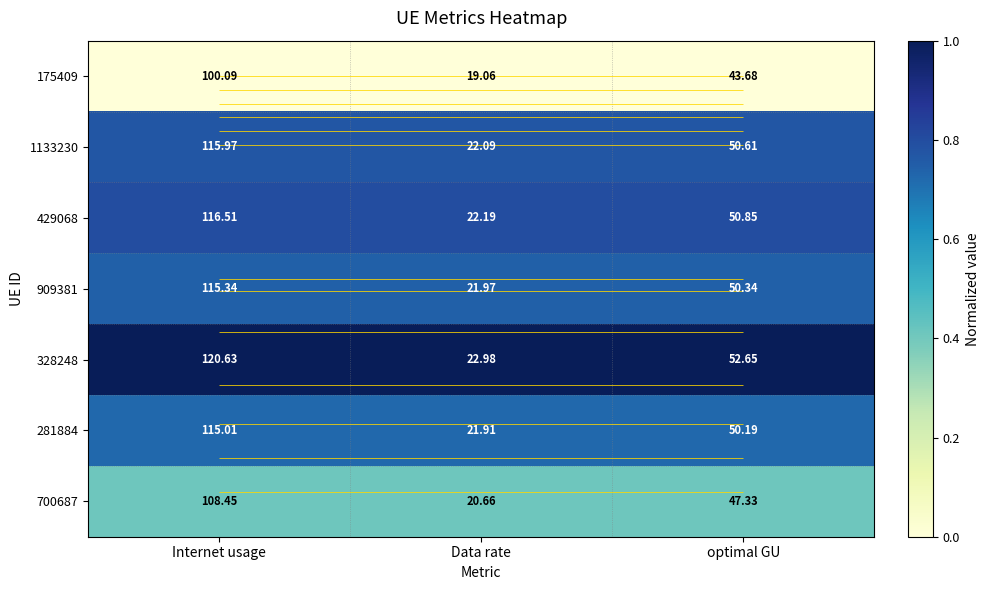

What is the maximum value shown in the chart?

1.0